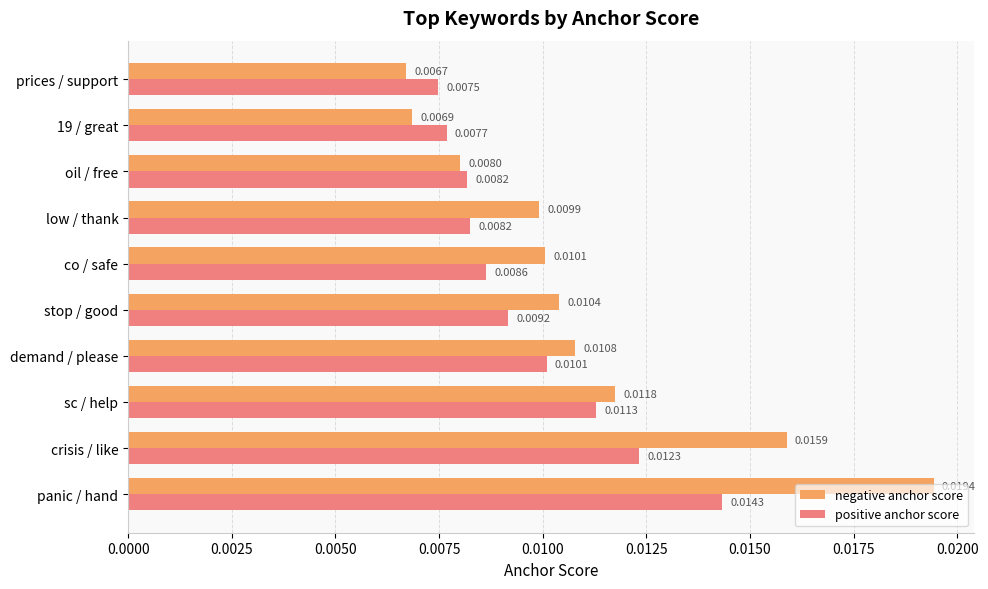

List the series in order of their peak value, highest first.

negative anchor score, positive anchor score